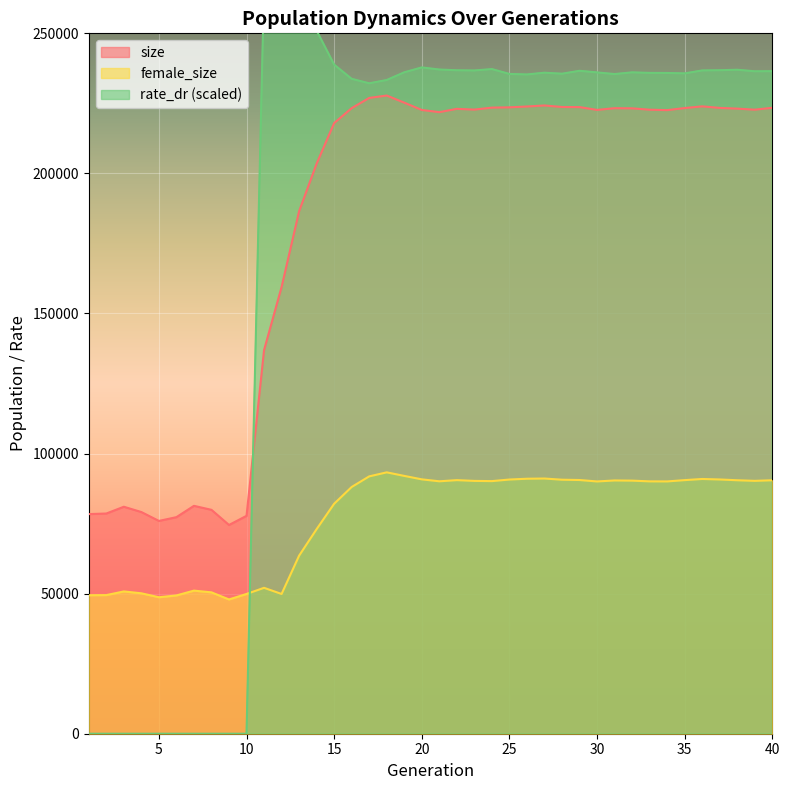

At 37, list the series in order from smallest to largest.

female_size, size, rate_dr